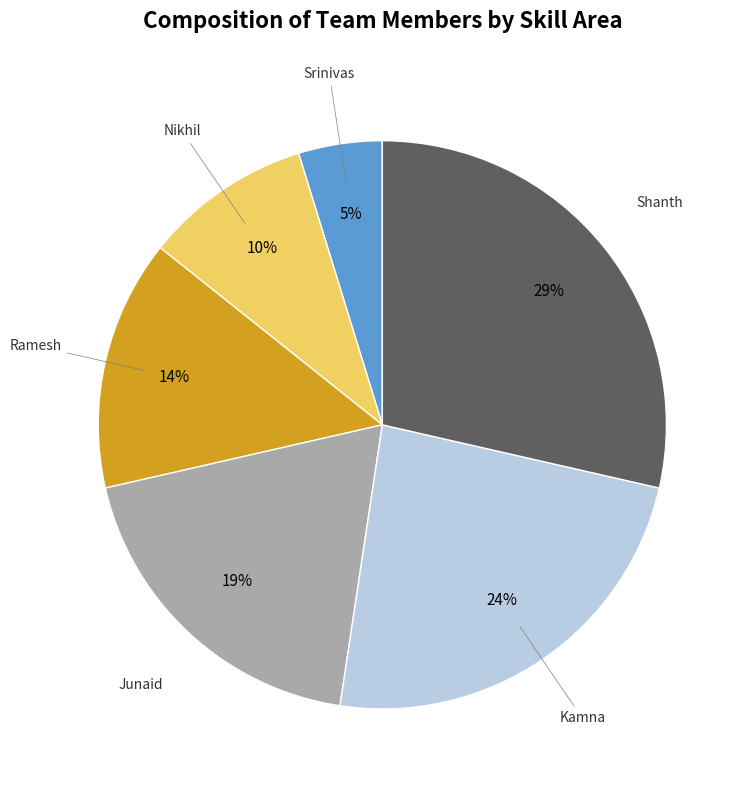

Is there any slice that represents more than half of the pie?

No